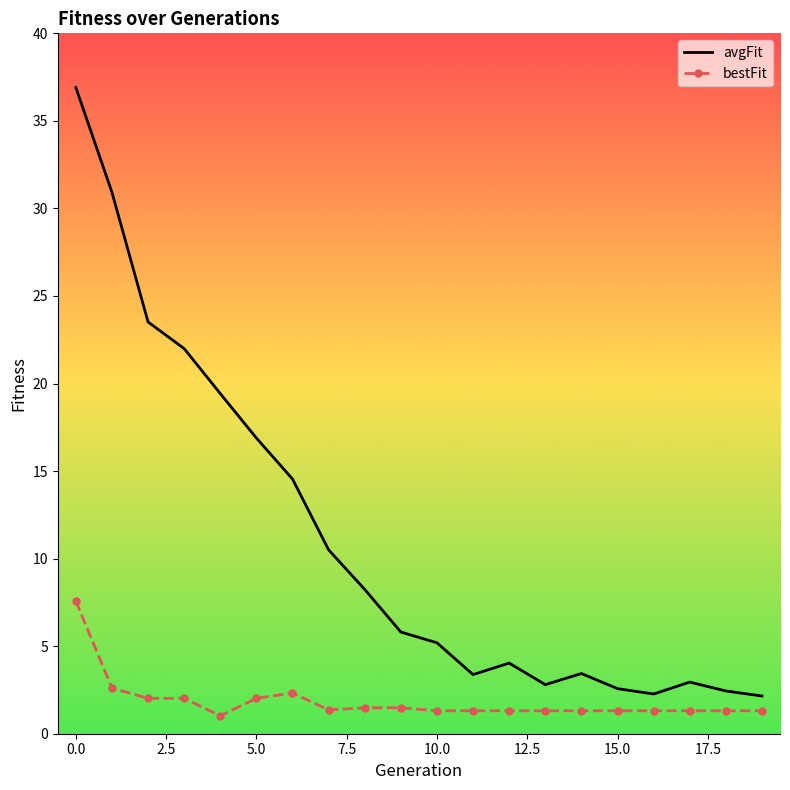

What is the average value of the avgFit series?

11.0